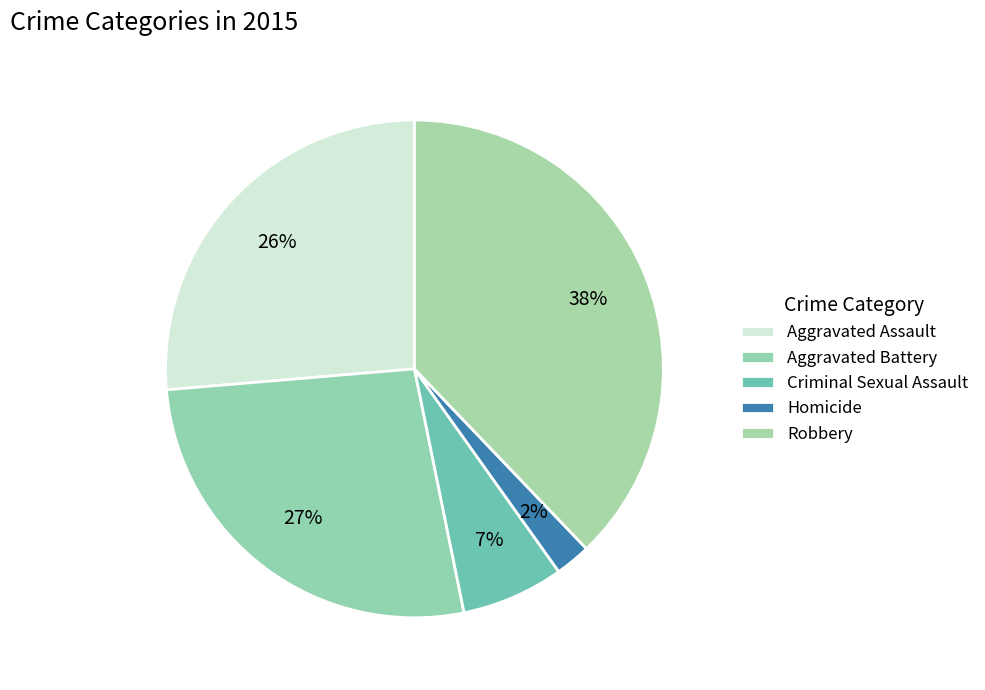

To the nearest percent, what is the combined percentage of Aggravated Assault and Homicide?

29%